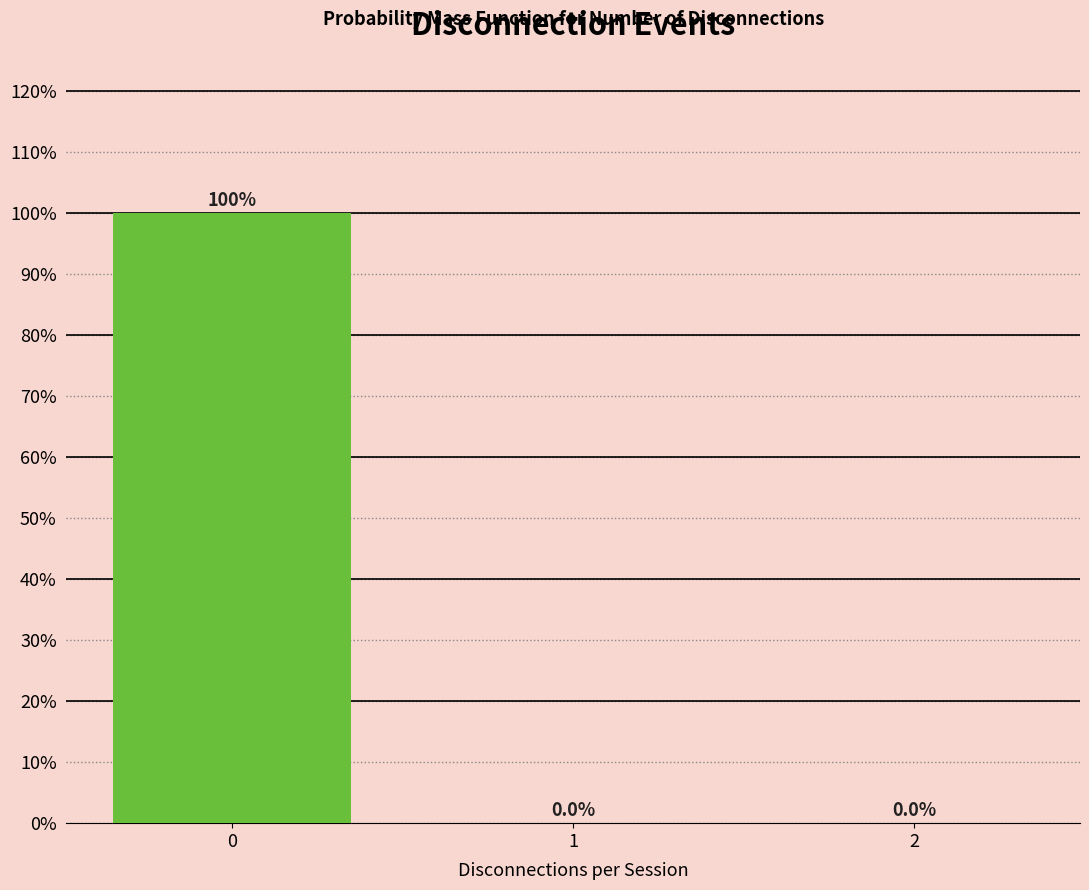

Reading right to left, list all the values displayed in this chart.

2=0	1=0	0=100